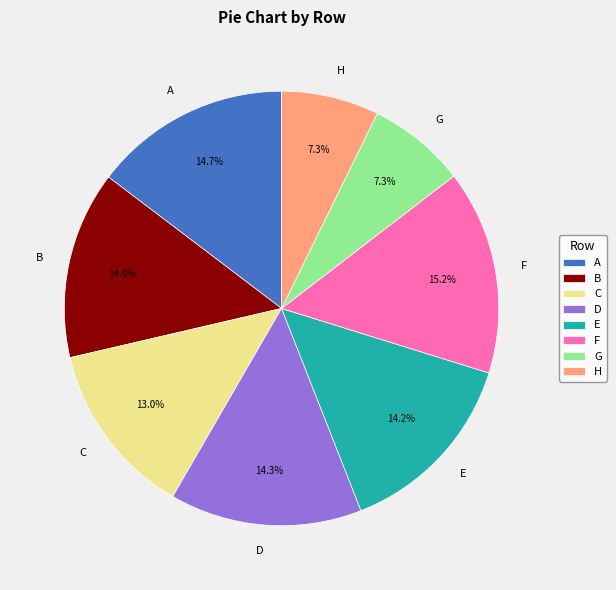

What is the total percentage of F and H?

22.5%